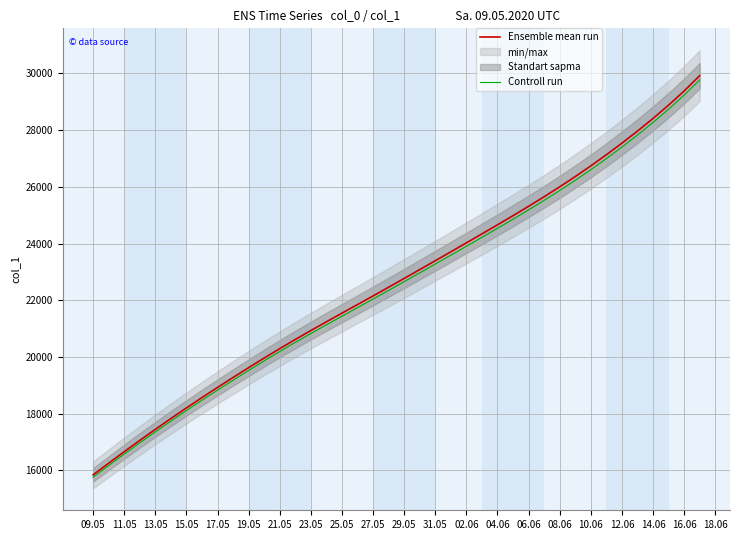

True or false: Ensemble mean run and Controll run cross at least once.

False